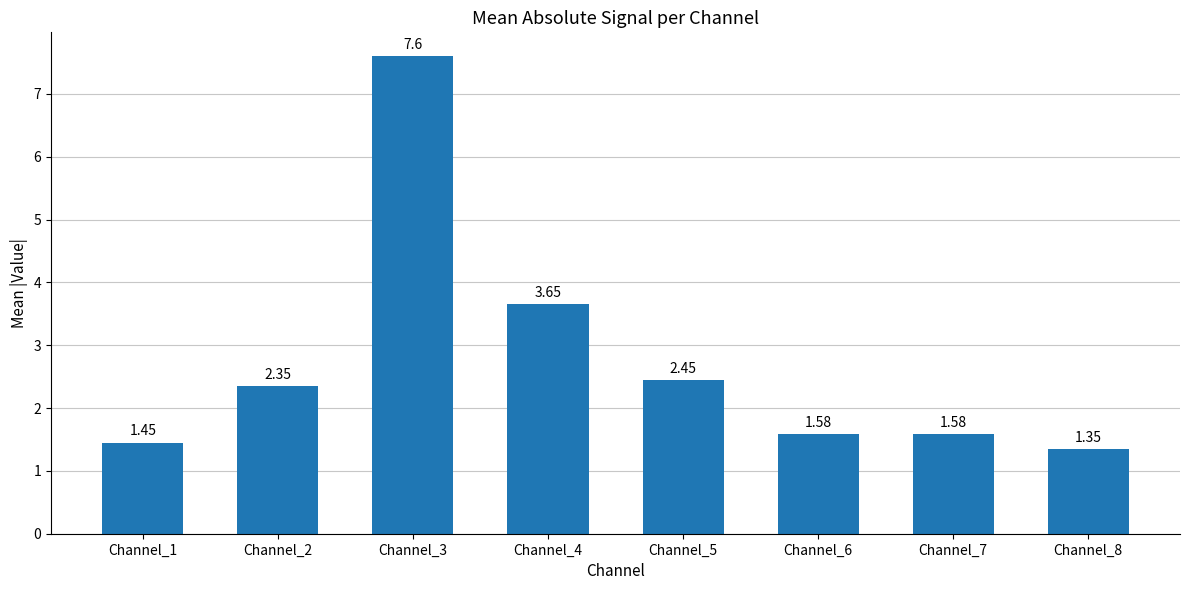

Which has a higher value, Channel_3 or Channel_5?

Channel_3